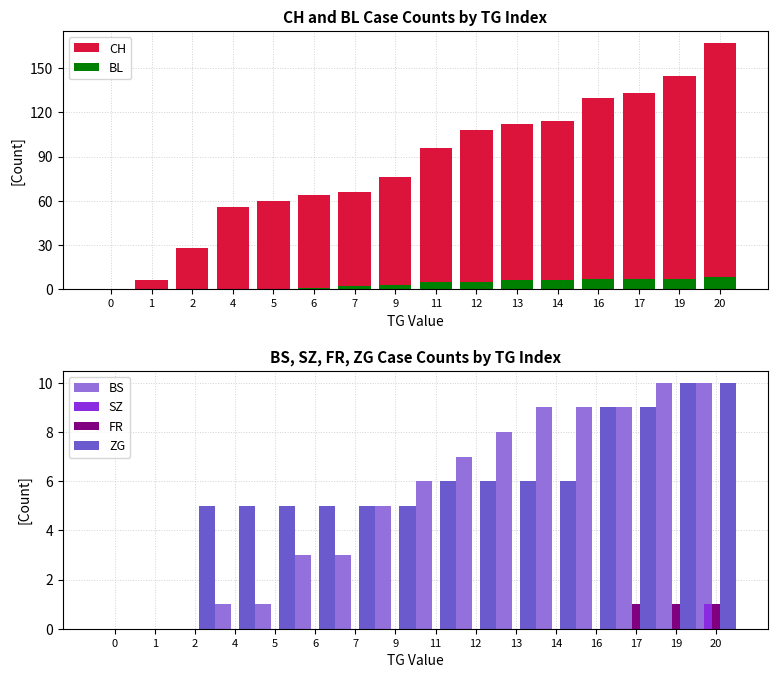

Rank the series by their maximum value, from highest to lowest.

CH, BS, ZG, BL, SZ, FR